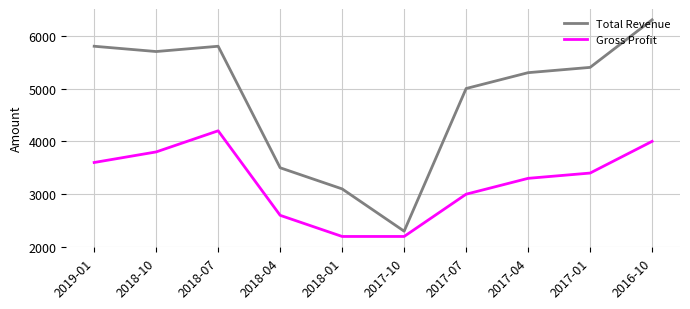

In Total Revenue, how many points are lower than both neighbors (excluding endpoints)?

2